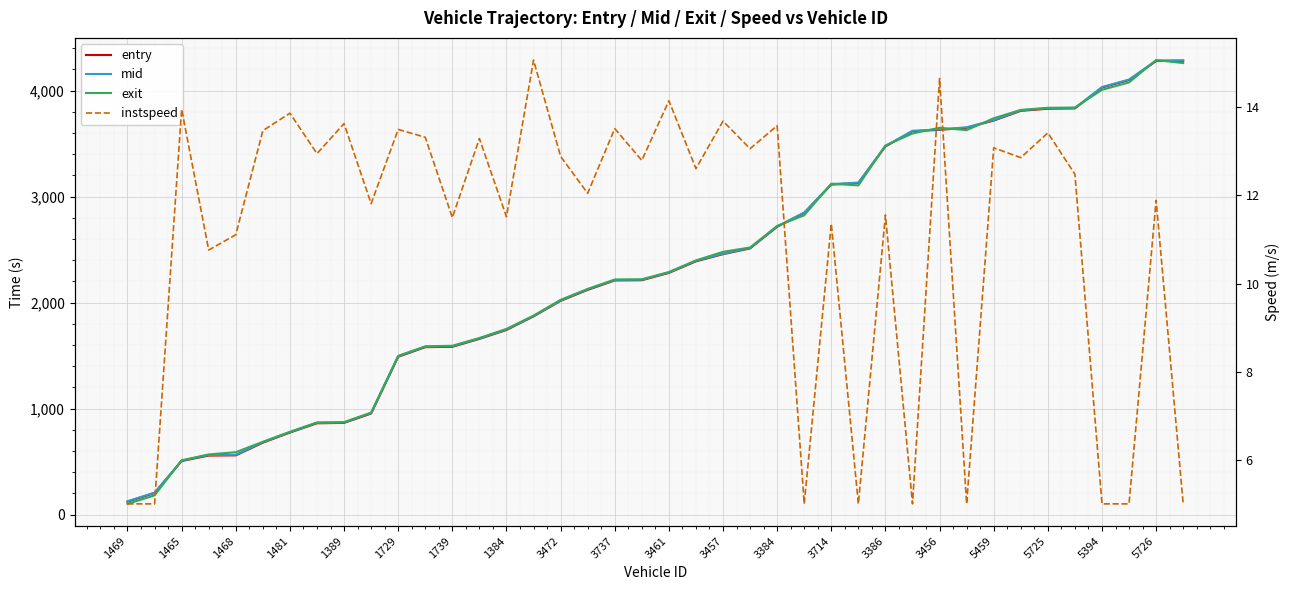

Is this an area chart (filled region under the line)?

No